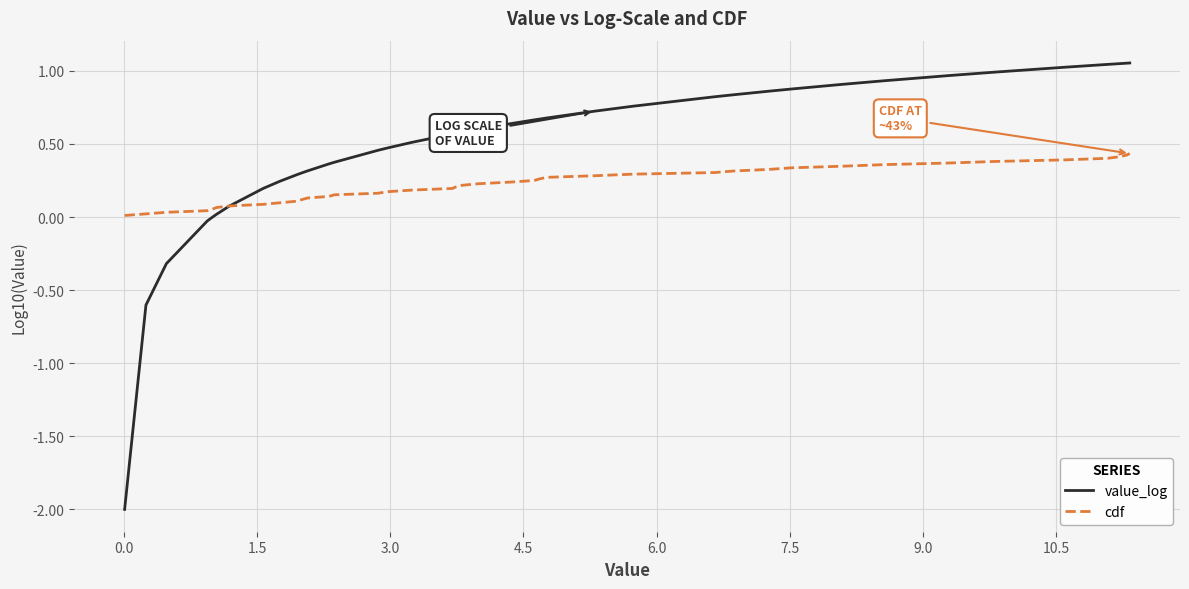

Which series has the largest total across all categories?

value_log